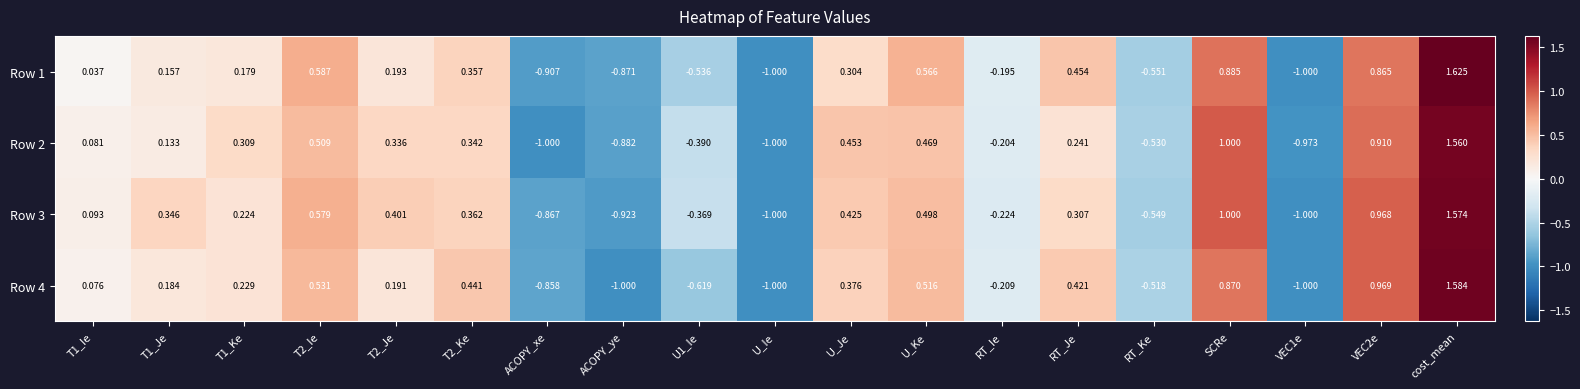

Is the value of Row 1 at U_Ie greater than the value of Row 3 at U_Ke?

No